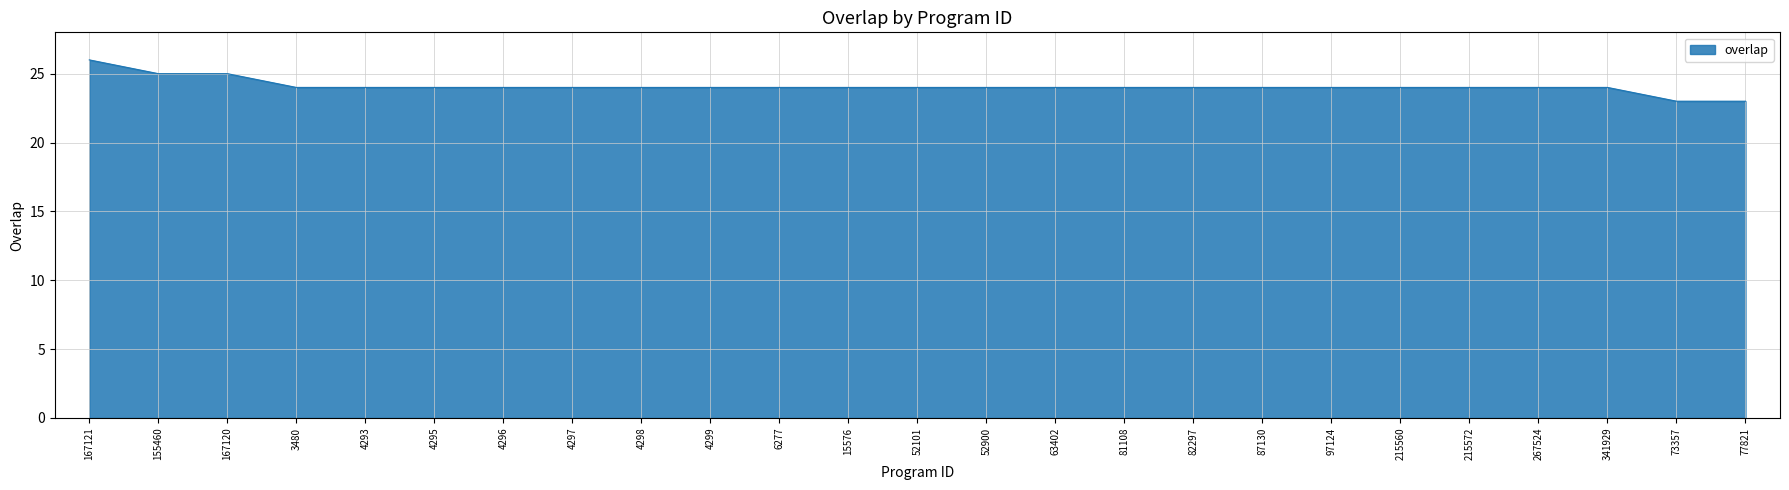

What is the ratio of the value at 81108 to the value at 15576?

1.0